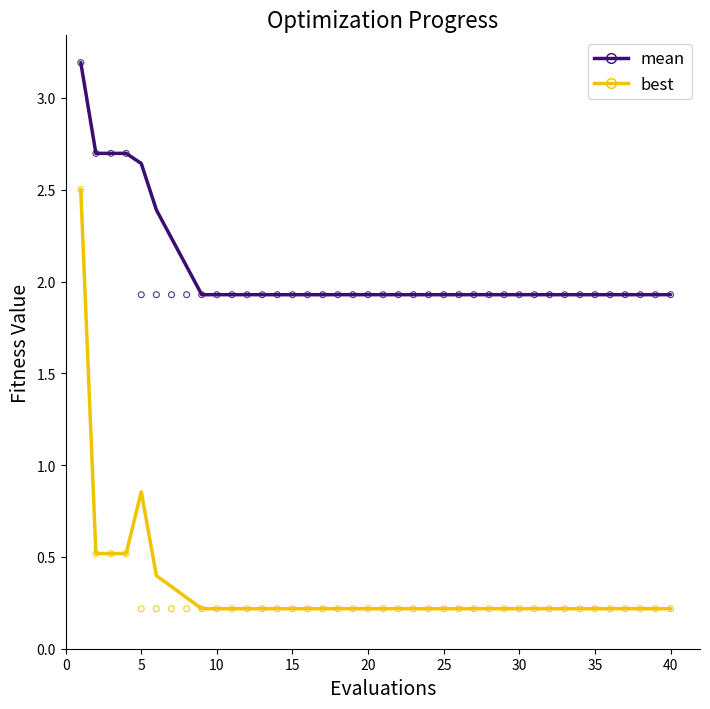

Which series has the widest spread of Y values?

best